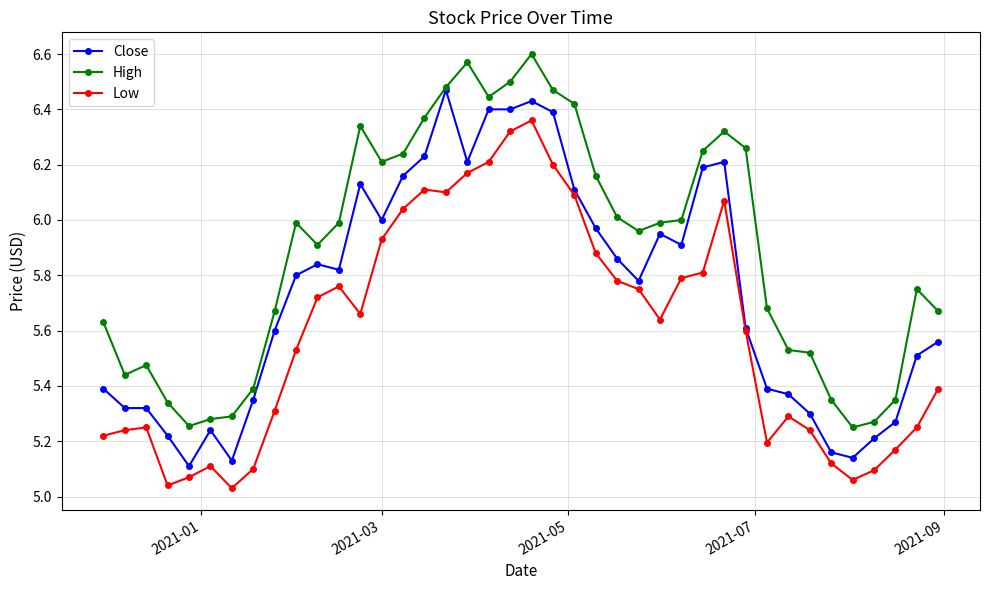

True or false: High and Low intersect in this chart.

False